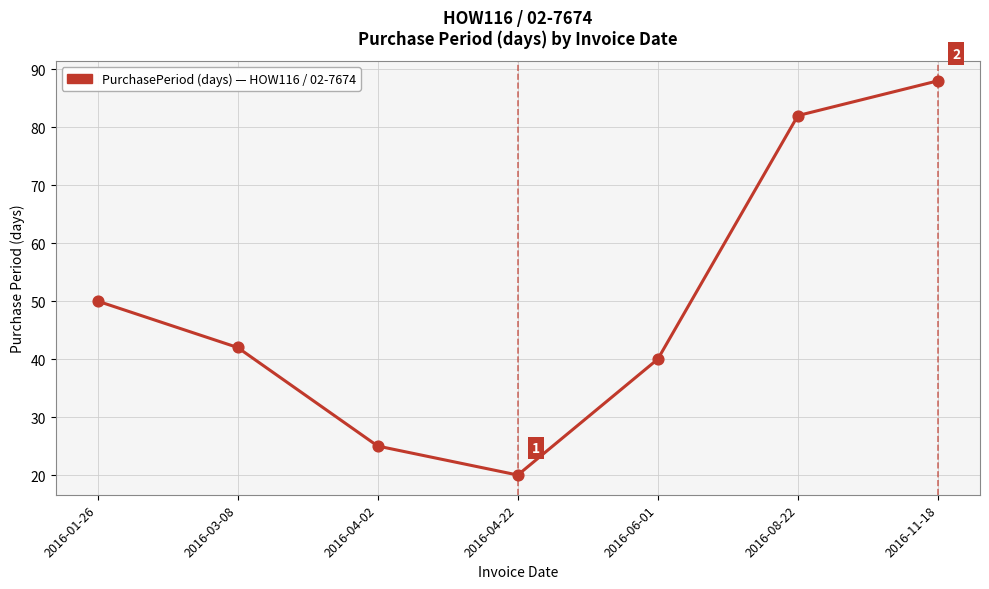

Which has a higher value, 2016-11-18 or 2016-01-26?

2016-11-18